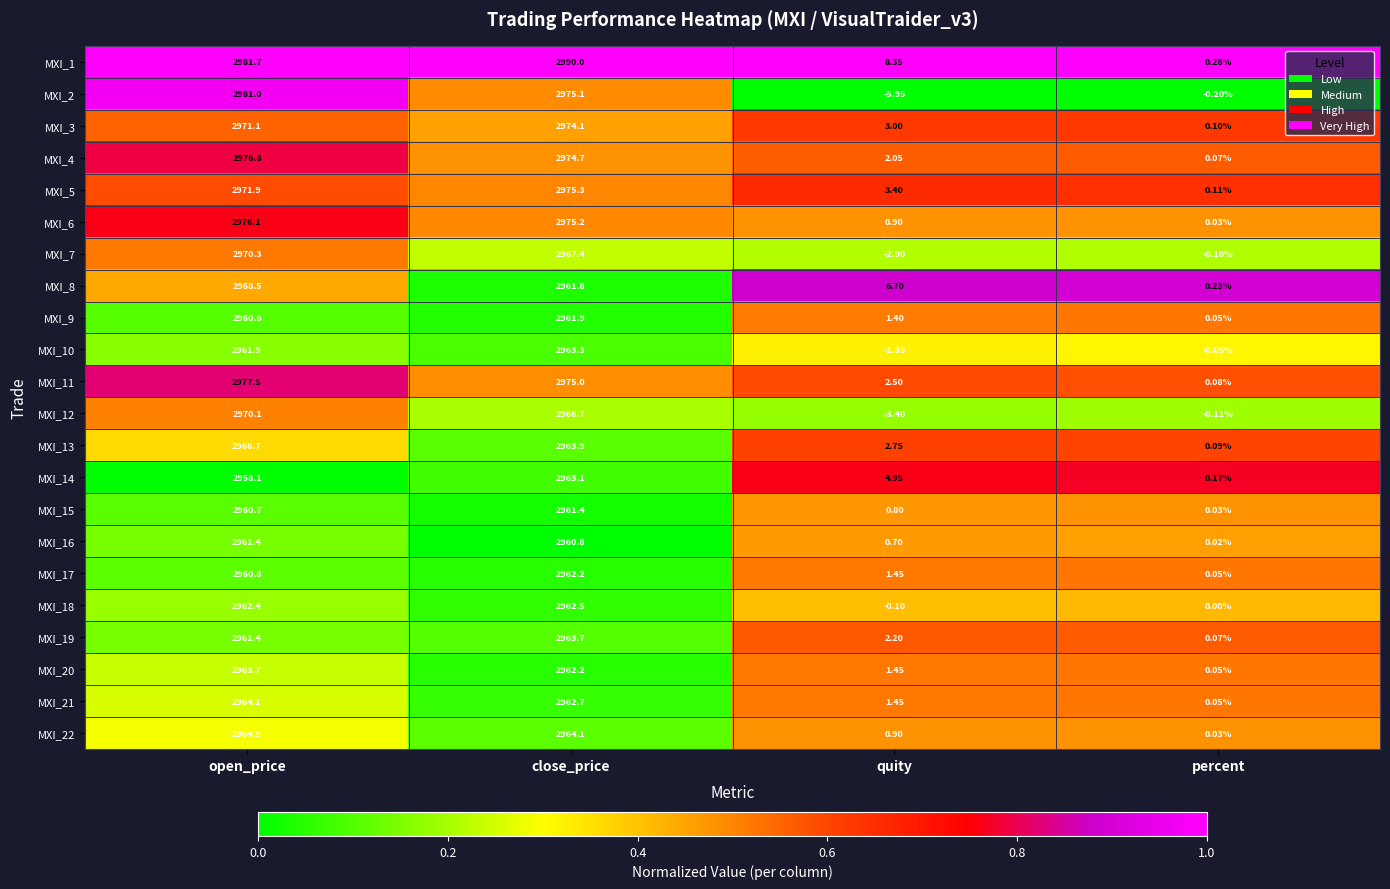

Where is MXI_19 nearest to the value 1481?

quity